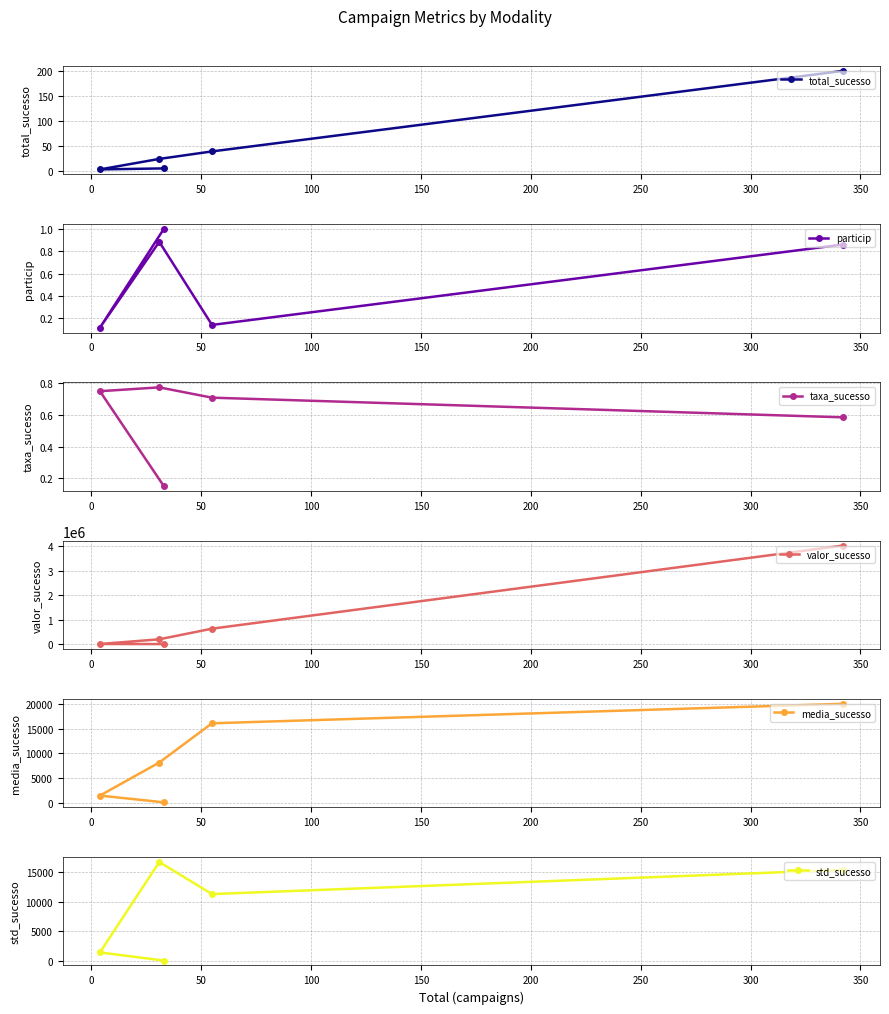

What is the value of the valor_sucesso point at the 3rd from the left?

301.4